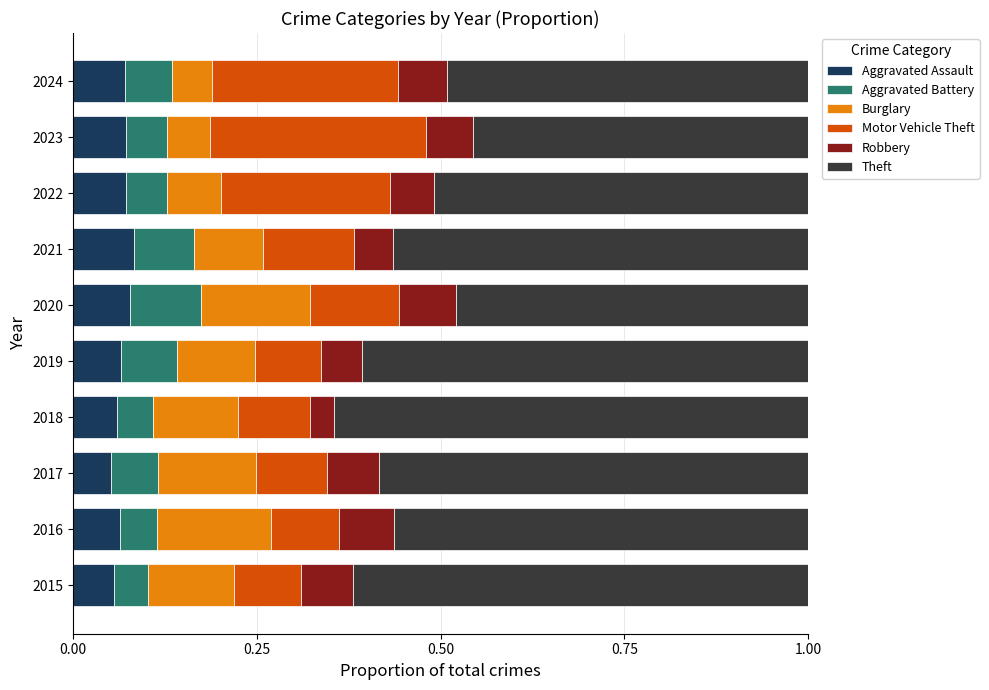

True or false: Aggravated Assault has a value of 0.0 at 2016.

False